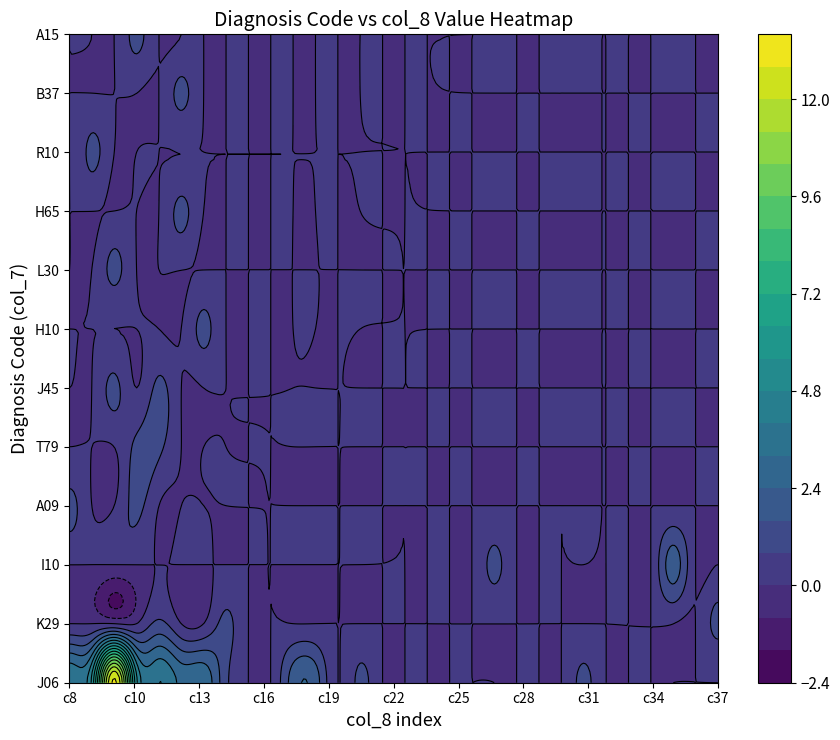

Rank the series at 11 from lowest to highest value.

K29, I10, A09, T79, J45, H10, L30, H65, R10, B37, A15, J06